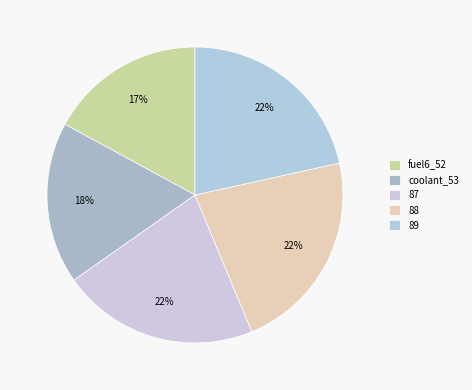

Which slice is the smallest?

fuel6_52